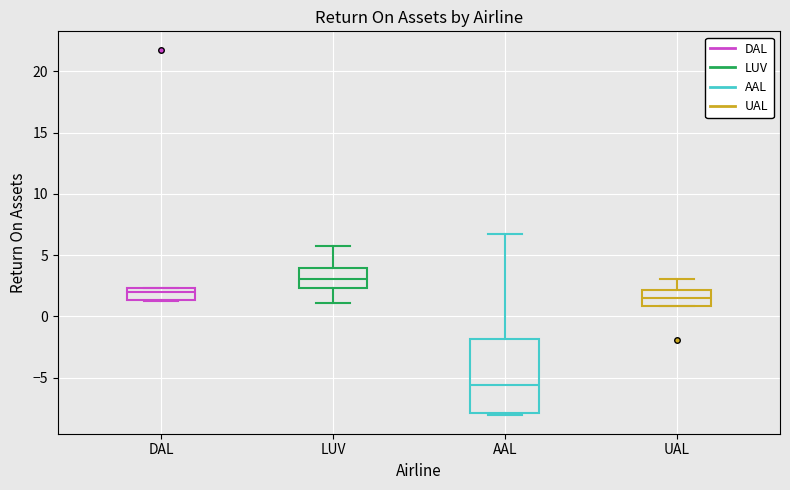

Reading left to right, read every box against the y-axis: the position of its median line, the range the box covers, and the ends of its whiskers. The values are not printed on the chart, so give them approximately, as read against the axis.

DAL: median 2.0, box 1.5 to 2.5, whiskers 1.0 to 2.5
LUV: median 3.0, box 2.5 to 4.0, whiskers 1.0 to 6.0
AAL: median -5.5, box -8.0 to -2.0, whiskers -8.0 (just below the box's lower edge) to 6.5
UAL: median 1.5, box 1.0 to 2.0, whiskers 1.0 to 3.0